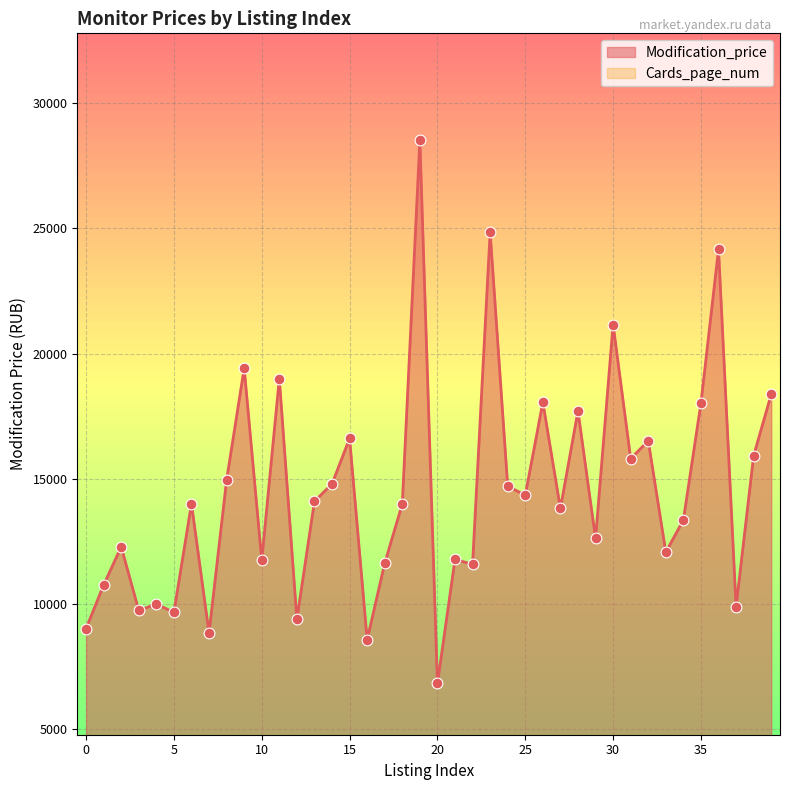

What is the ratio of the value at 26 to the value at 17?

1.6